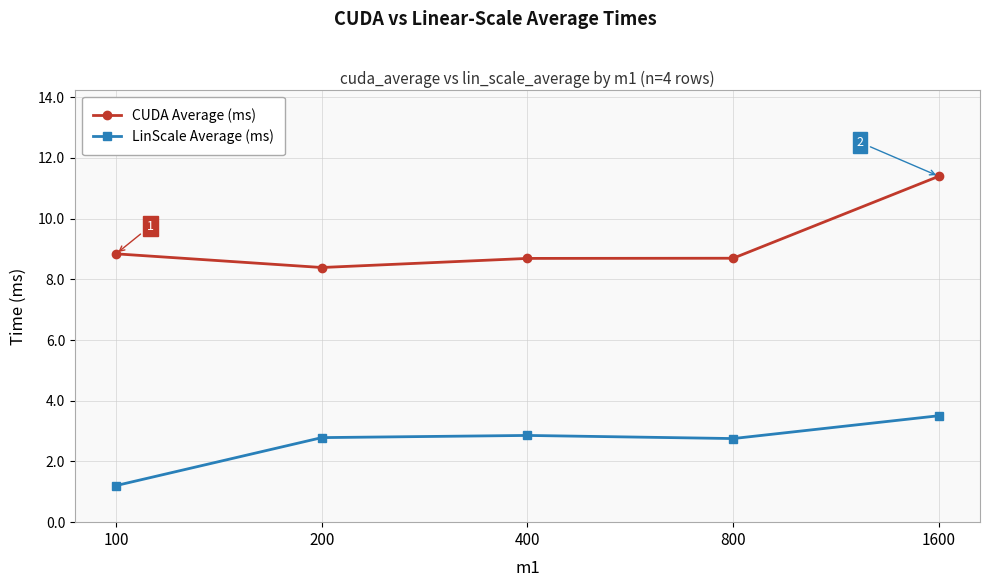

What is the greatest value displayed?

11.4